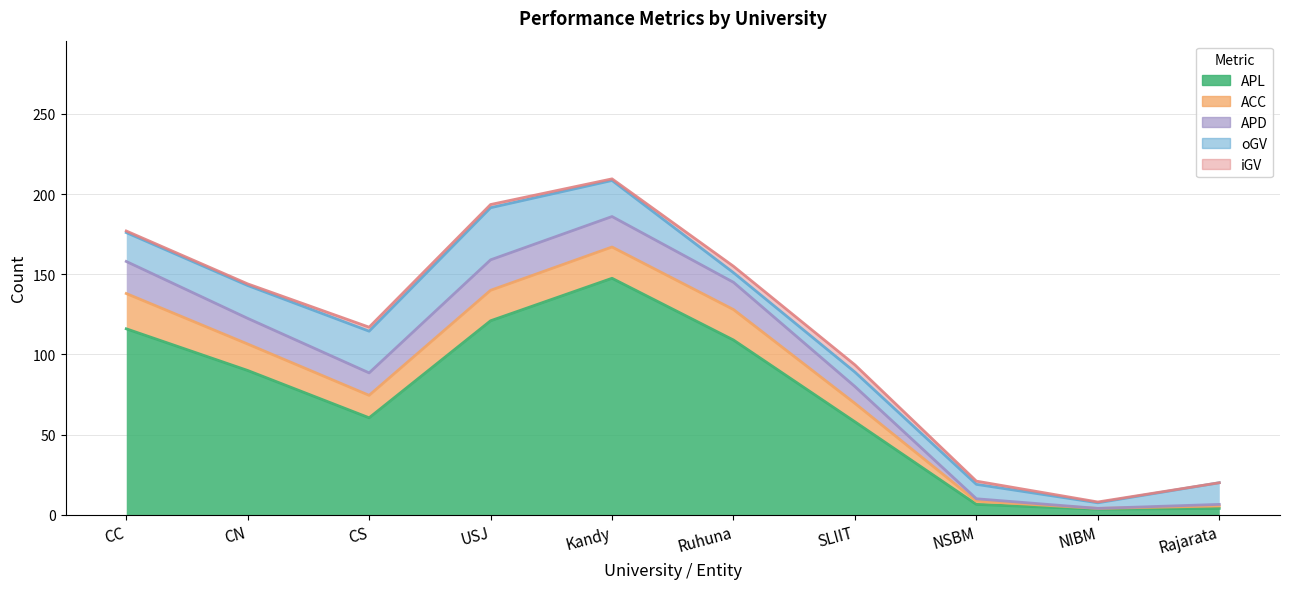

Which label corresponds to the smallest value in the chart?

NIBM